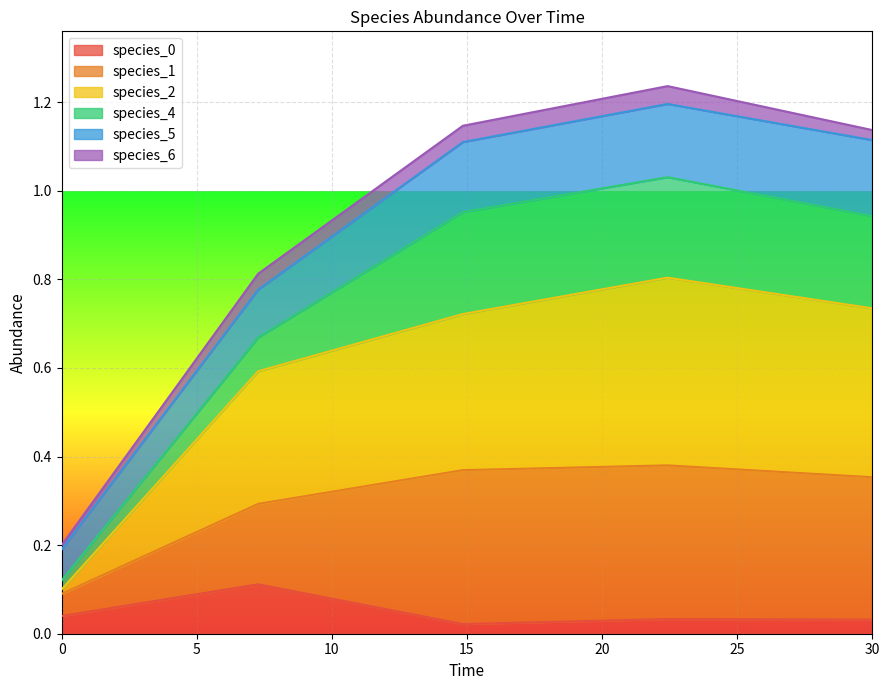

Does the chart display data point markers on the line(s)?

No